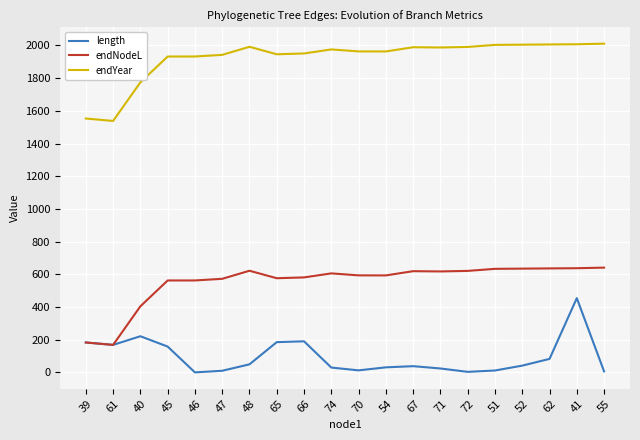

What is the spread (max minus min) of values at 41?

1553.0